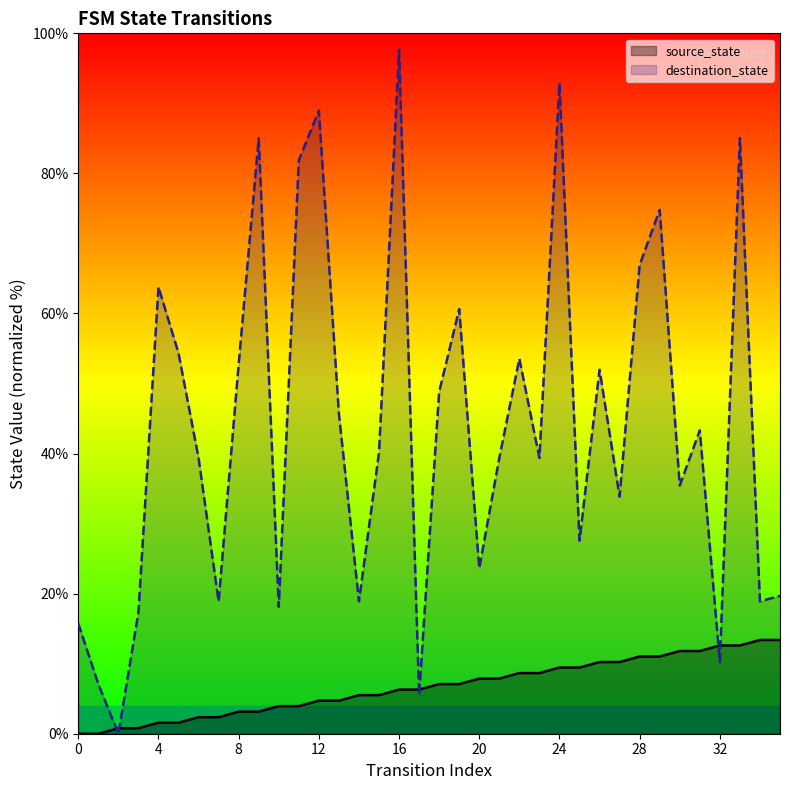

What is the average value of the source_state series?

6.7